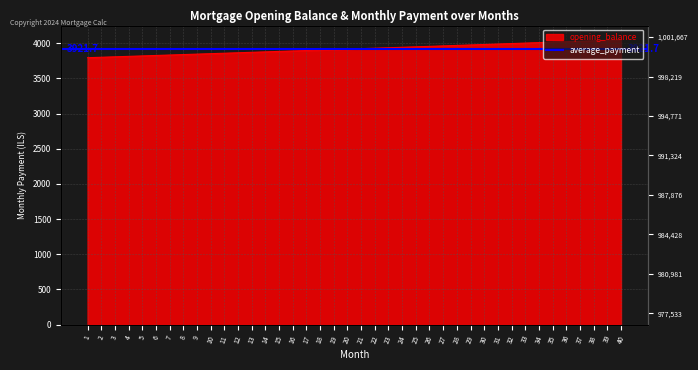

What is the value of the 6th point from the left?

3827.4